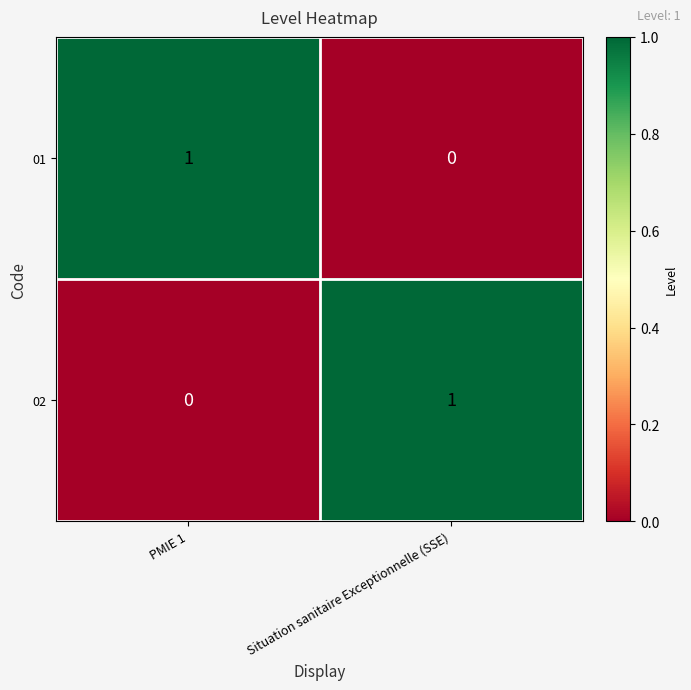

Reading left to right, extract all data points from this chart.

01: PMIE 1=1	Situation sanitaire Exceptionnelle (SSE)=0
02: PMIE 1=0	Situation sanitaire Exceptionnelle (SSE)=1